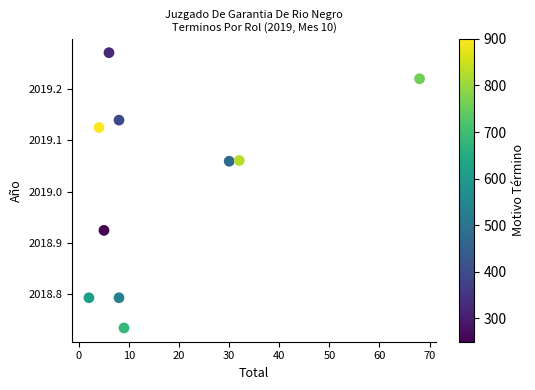

What is the range of Y values (max minus min)?

0.5